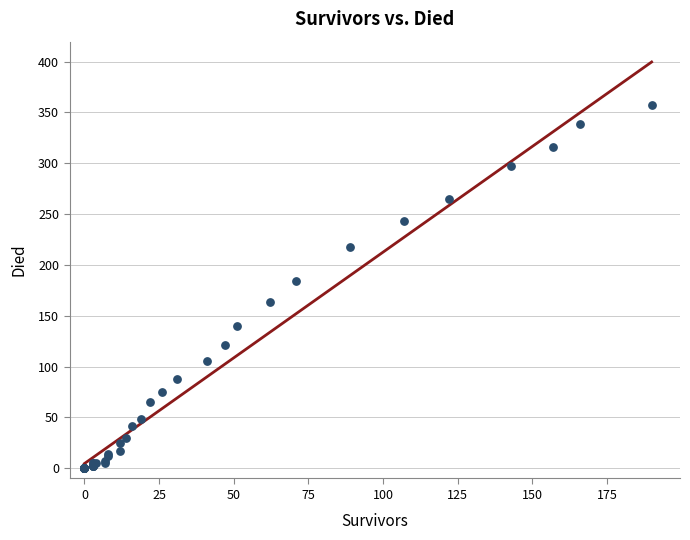

What Y value in the scatter plot is closest to 178?

184